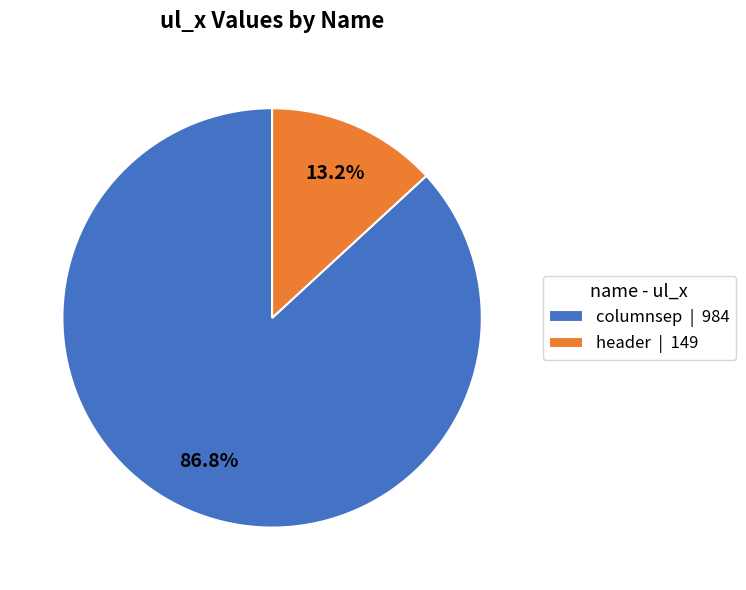

What percentage is NOT represented by header?

86.8%